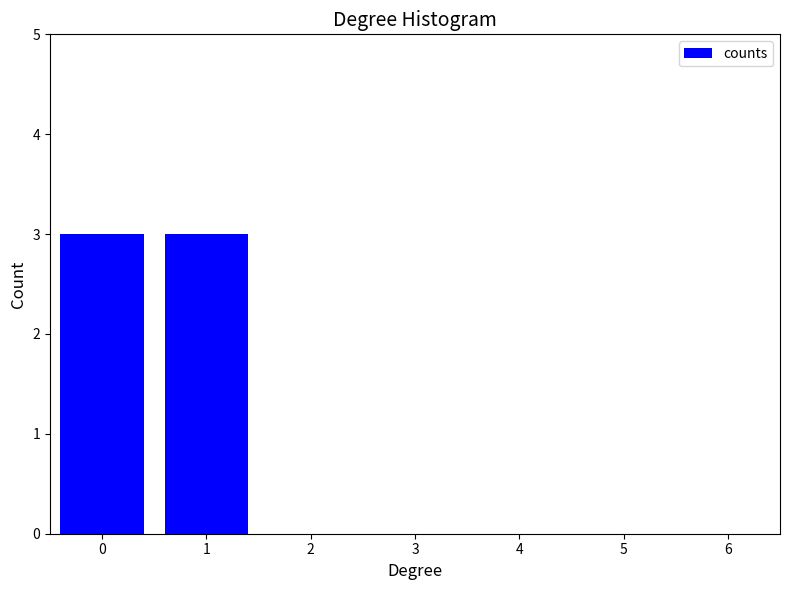

Reading right to left, transcribe all the data shown in this chart.

6=0	5=0	4=0	3=0	2=0	1=3	0=3